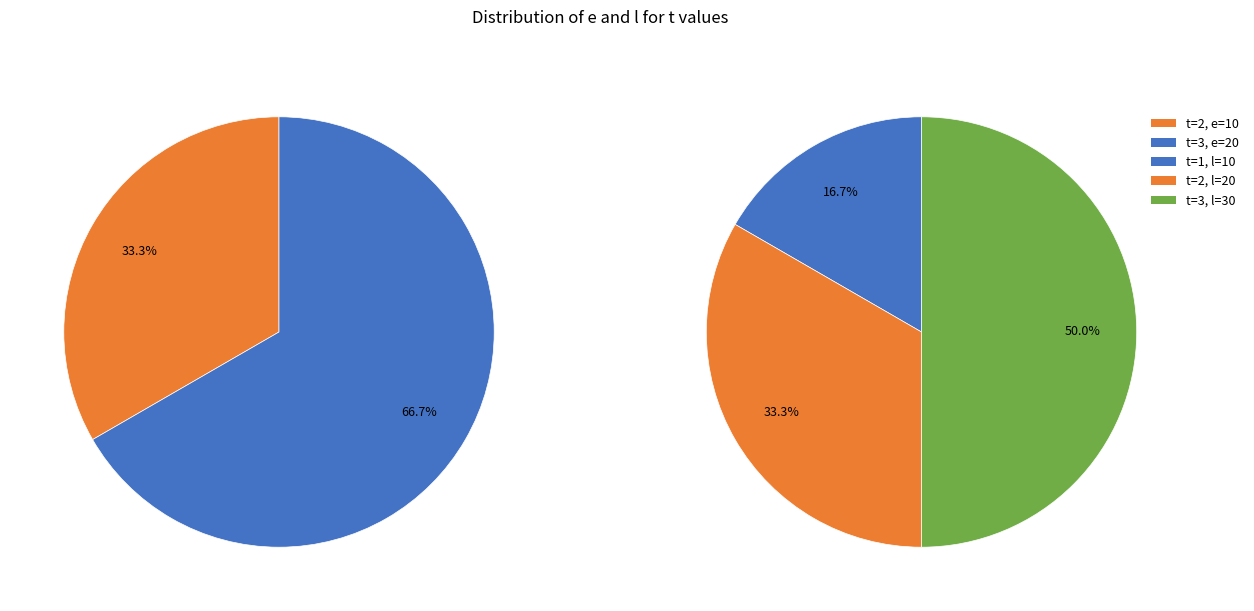

Does 3 represent more than half of the total?

No